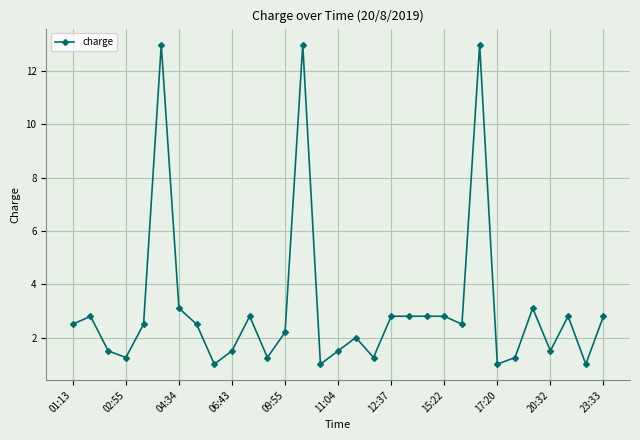

What is the maximum value shown in the chart?

13.0